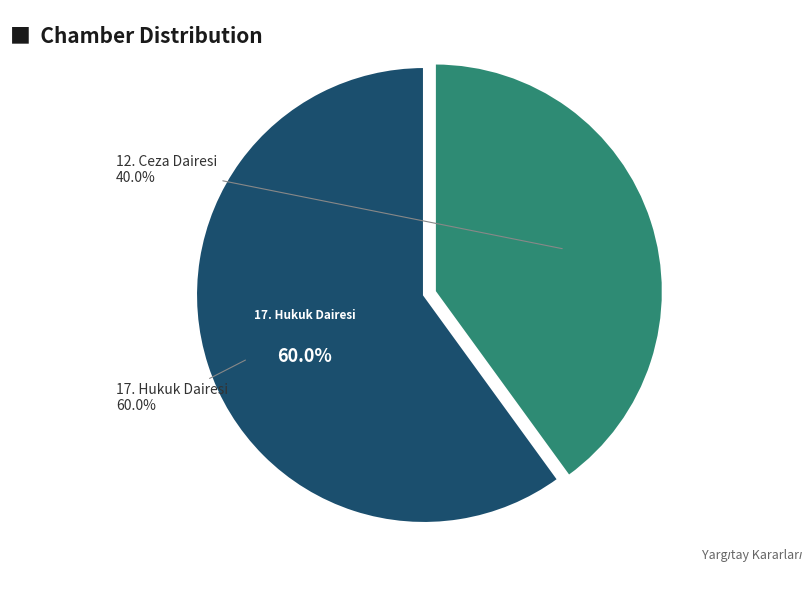

Rank the categories by value from highest to lowest.

17. Hukuk Dairesi, 12. Ceza Dairesi